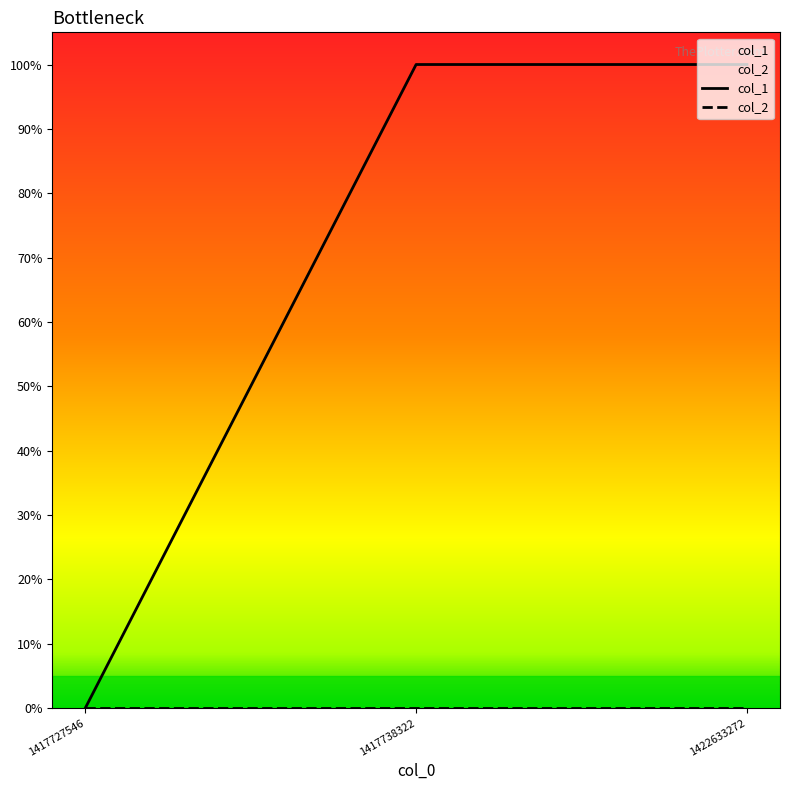

List the series in order of their overall mean, lowest first.

col_2, col_1